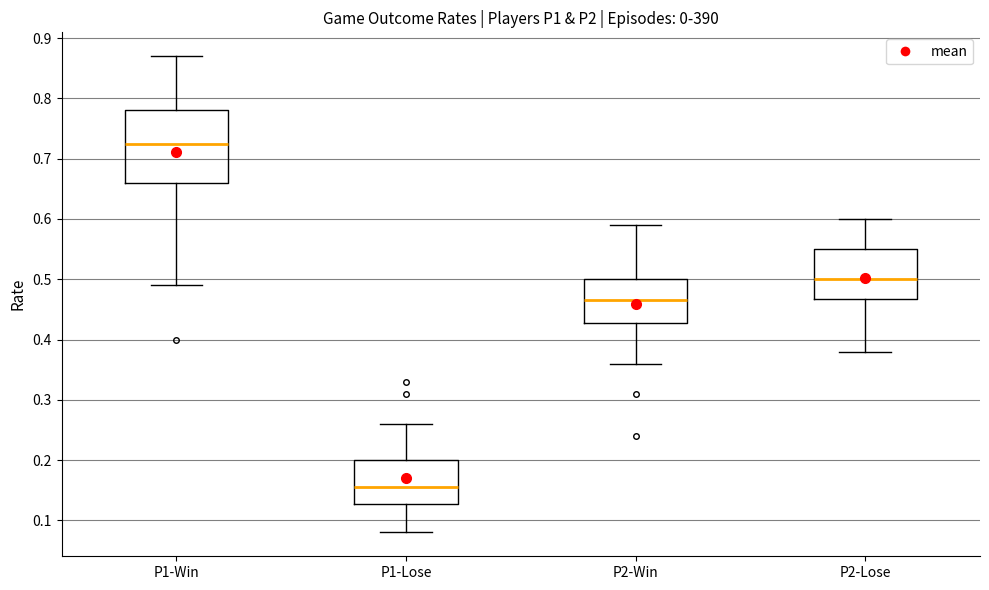

Reading left to right, read every box against the y-axis: the position of its median line, the range the box covers, and the ends of its whiskers. The values are not printed on the chart, so give them approximately, as read against the axis.

P1-Win: median 0.73, box 0.66 to 0.78, whiskers 0.49 to 0.87
P1-Lose: median 0.16, box 0.13 to 0.20, whiskers 0.08 to 0.26
P2-Win: median 0.47, box 0.43 to 0.50, whiskers 0.36 to 0.59
P2-Lose: median 0.50, box 0.47 to 0.55, whiskers 0.38 to 0.60